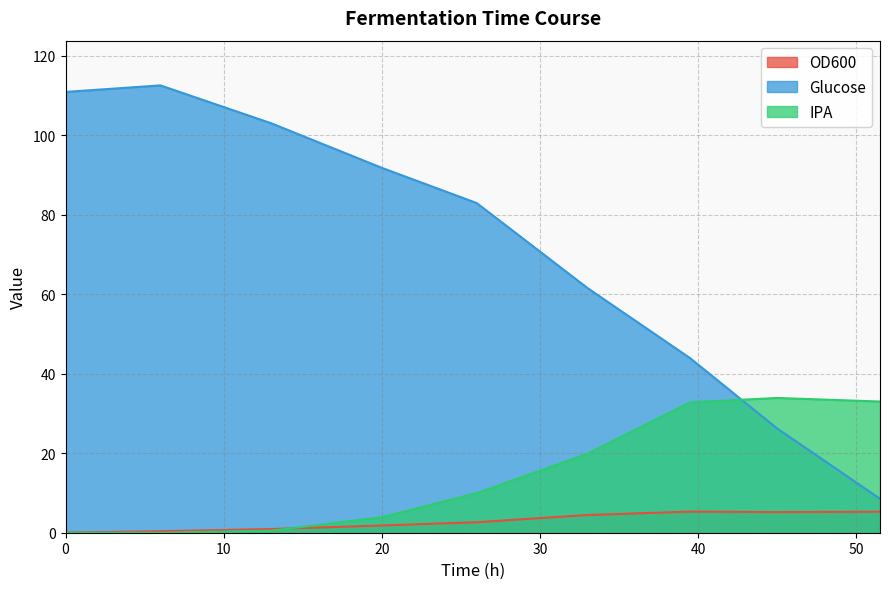

True or false: OD600 has a value of 6.9 at 45.

False